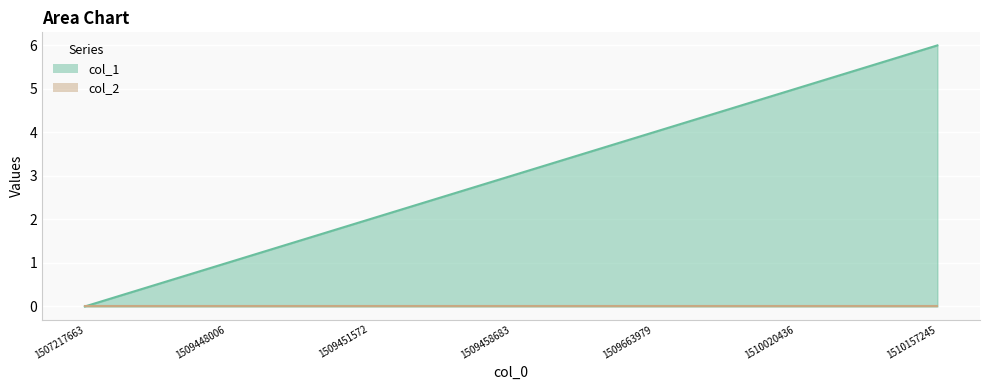

Does the chart display data point markers on the line(s)?

No